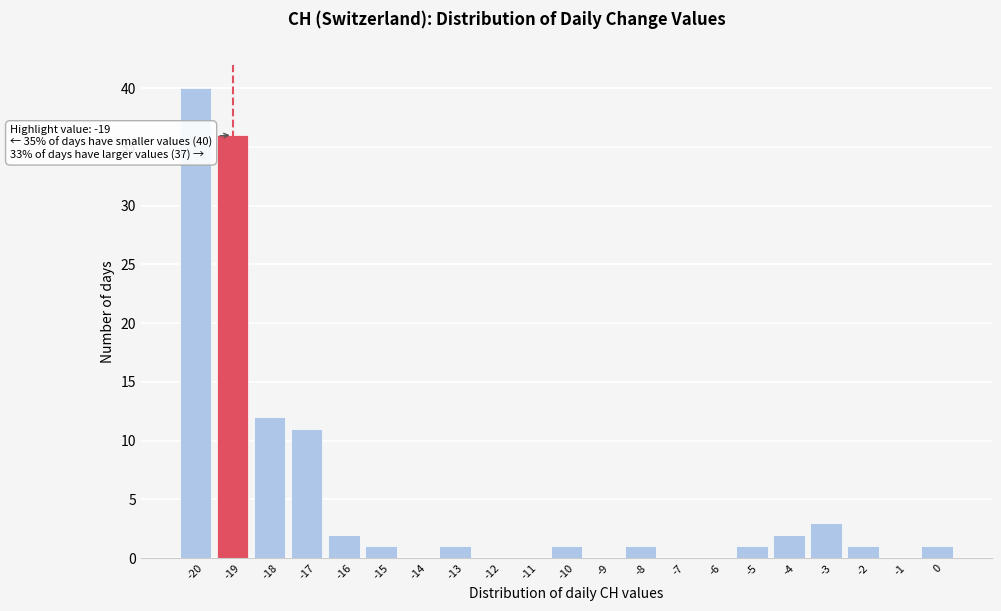

Over which range of the x-axis is the bar tallest?

-20.5 to -19.5